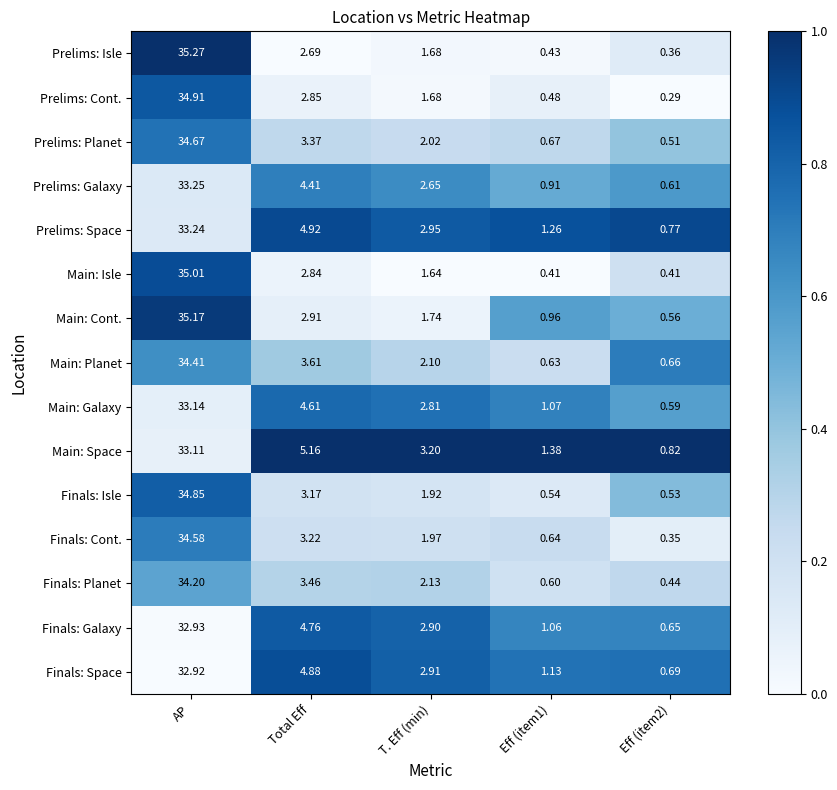

List the series in order of their peak value, lowest first.

Finals: Space, Finals: Galaxy, Main: Space, Main: Galaxy, Prelims: Space, Prelims: Galaxy, Finals: Planet, Main: Planet, Finals: Cont., Prelims: Planet, Finals: Isle, Prelims: Cont., Main: Isle, Main: Cont., Prelims: Isle